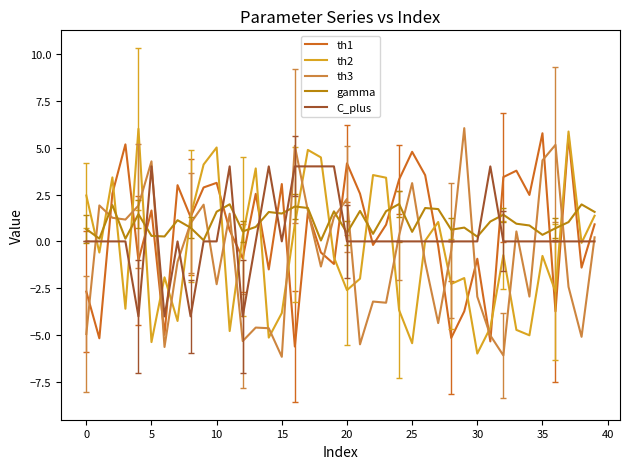

What is the maximum value for th3?

6.0